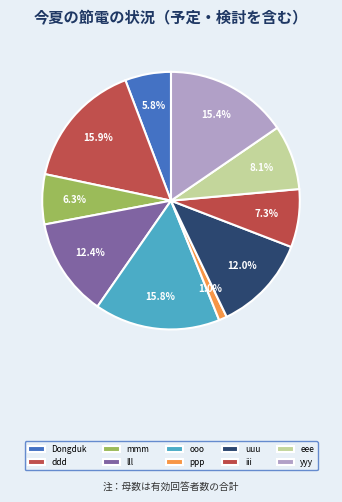

Count the number of slices in the pie.

10